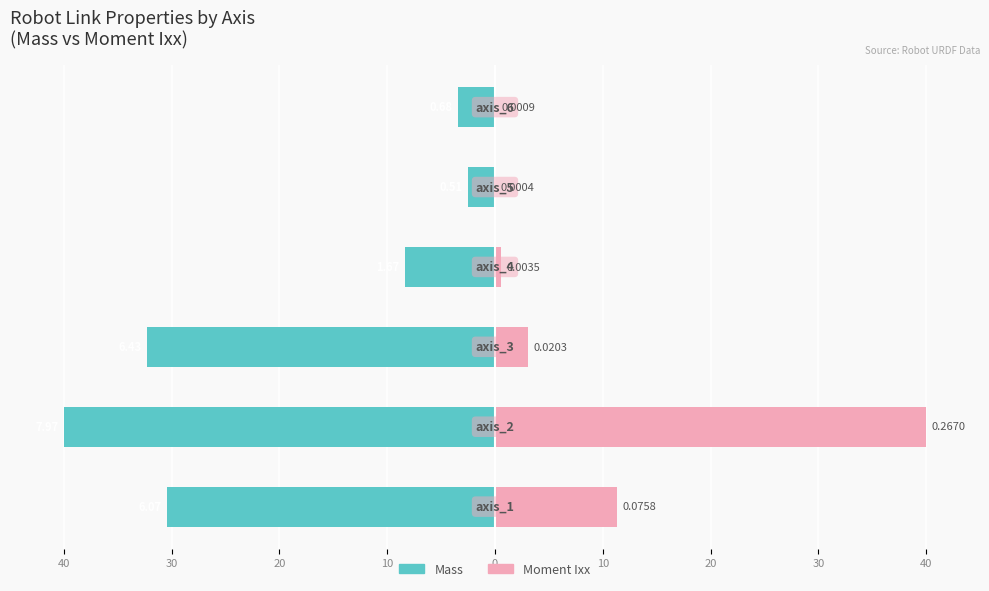

At 30, list the series in order from largest to smallest.

Moment Ixx, Mass